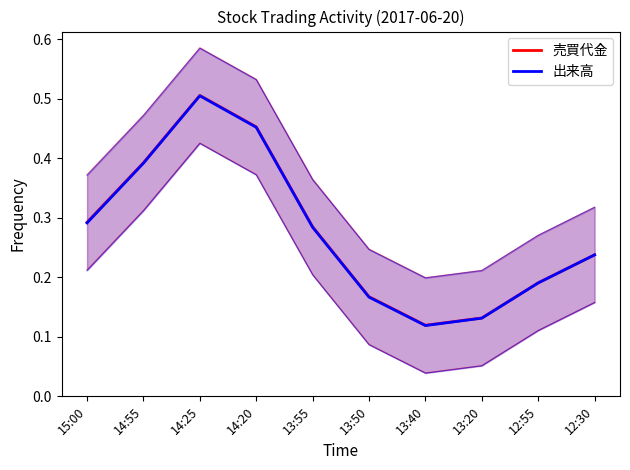

Which category has the lowest value in the 出来高 series?

13:40